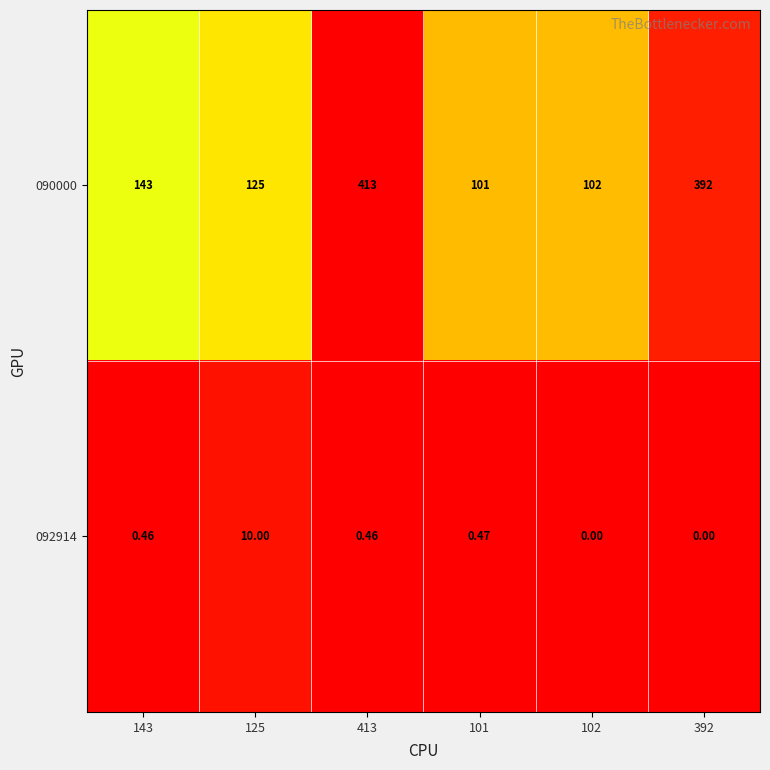

At which category is the sum across all series the highest?

413